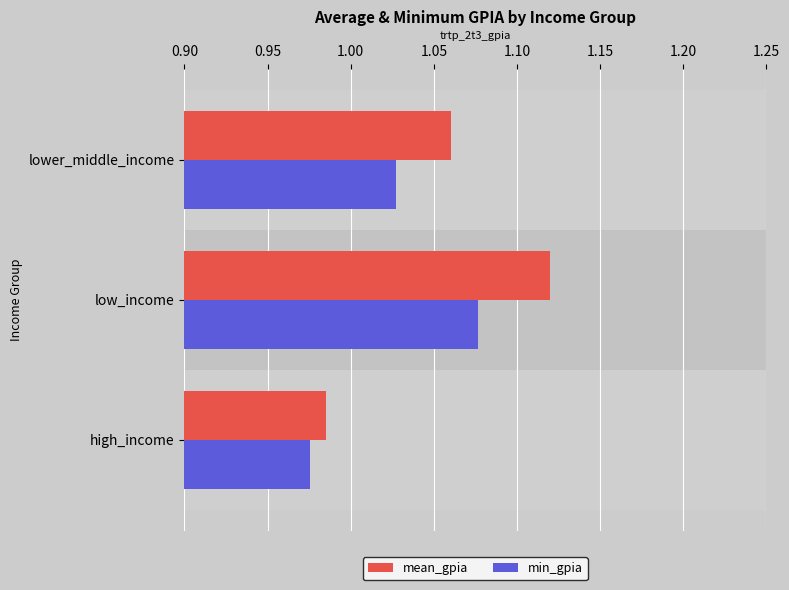

Where is mean_gpia nearest to the value 1?

high_income